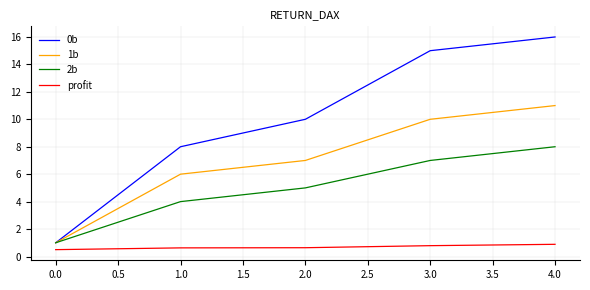

What is the maximum value for profit?

0.9